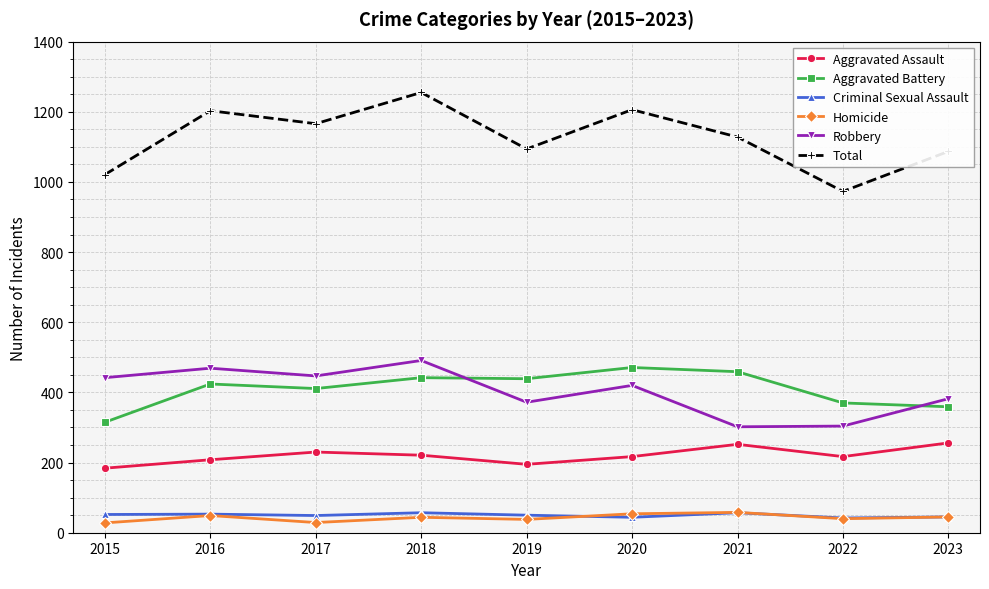

How many series are shown in this chart?

6